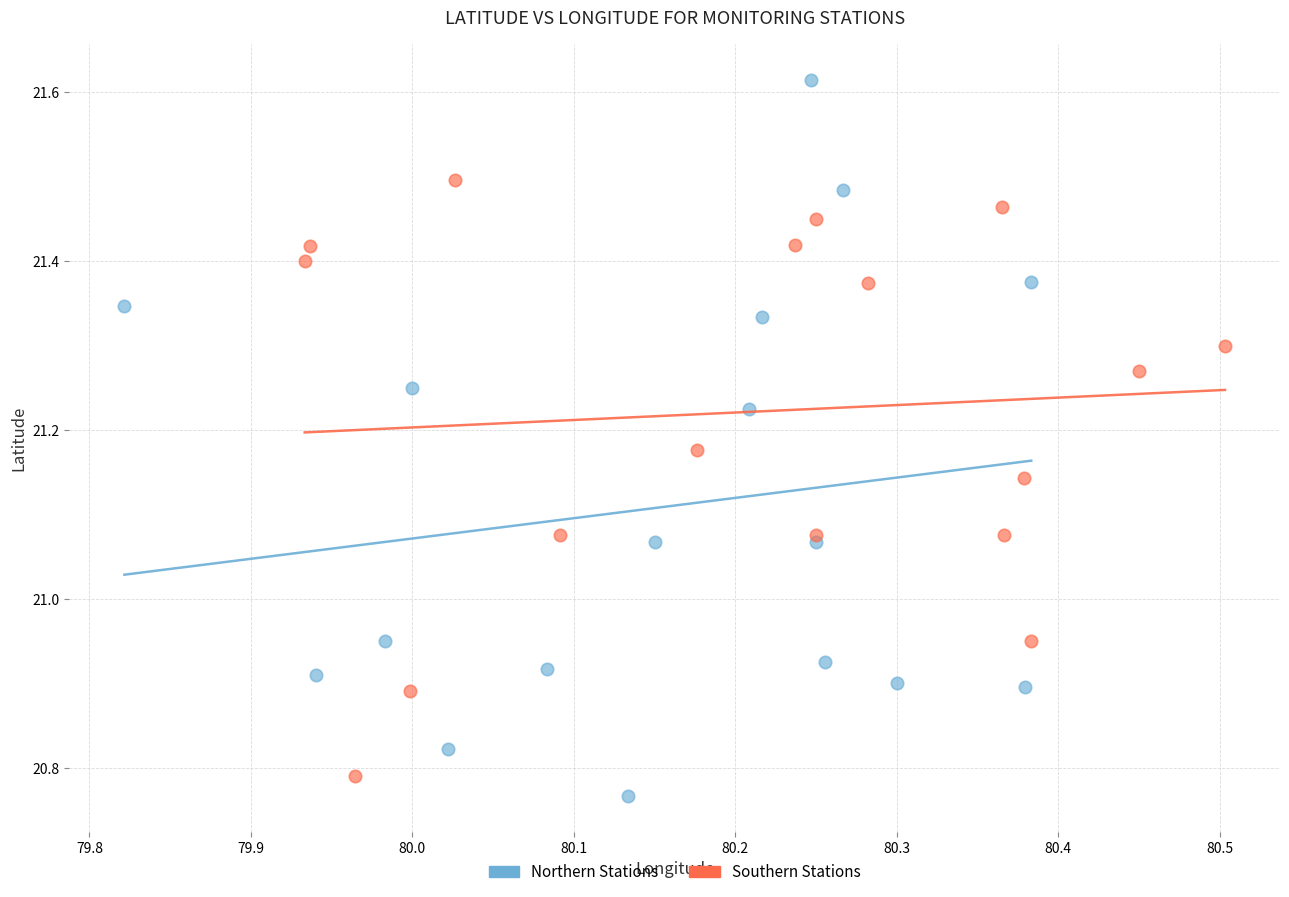

Which series has the largest Y range (max minus min)?

Northern Stations